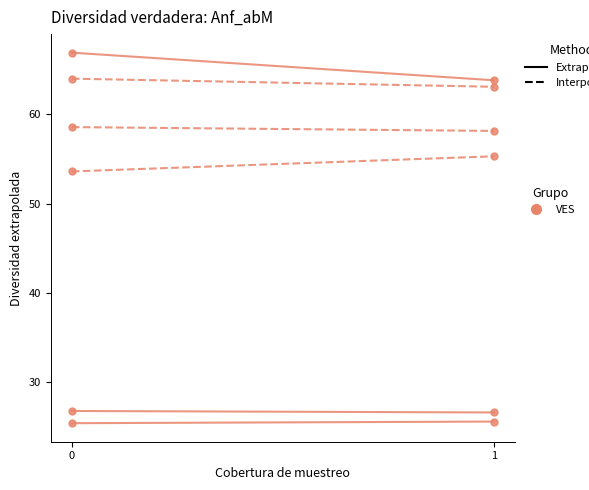

What is the total value across all series at 0?

295.3